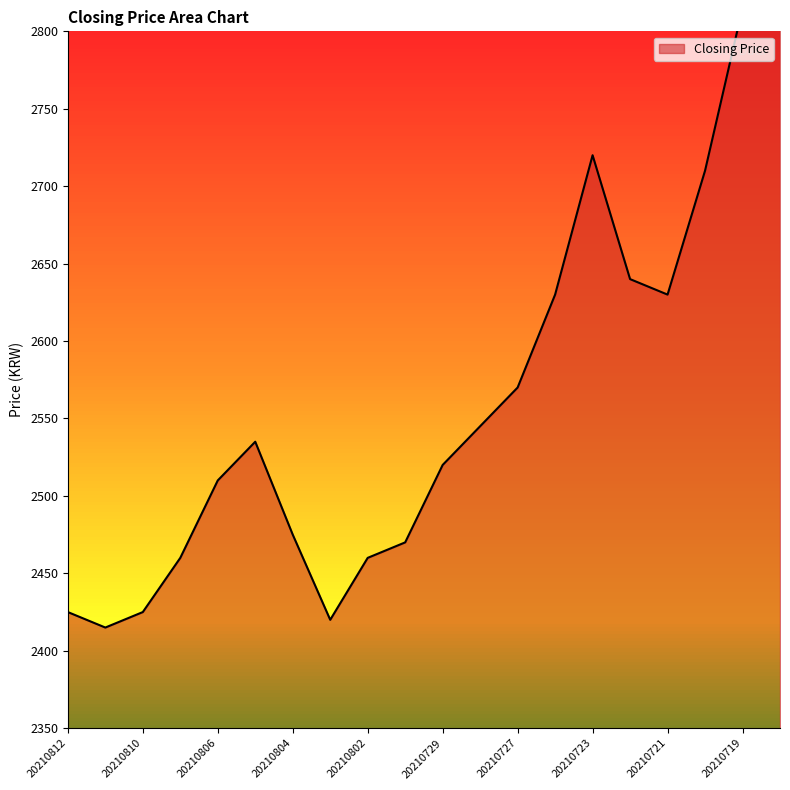

Where is the first local maximum?

20210805